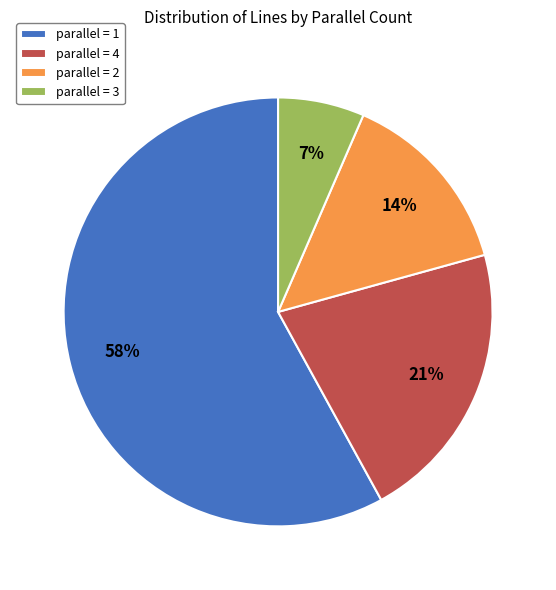

Combined, do parallel = 2 and parallel = 1 account for over 50%?

Yes